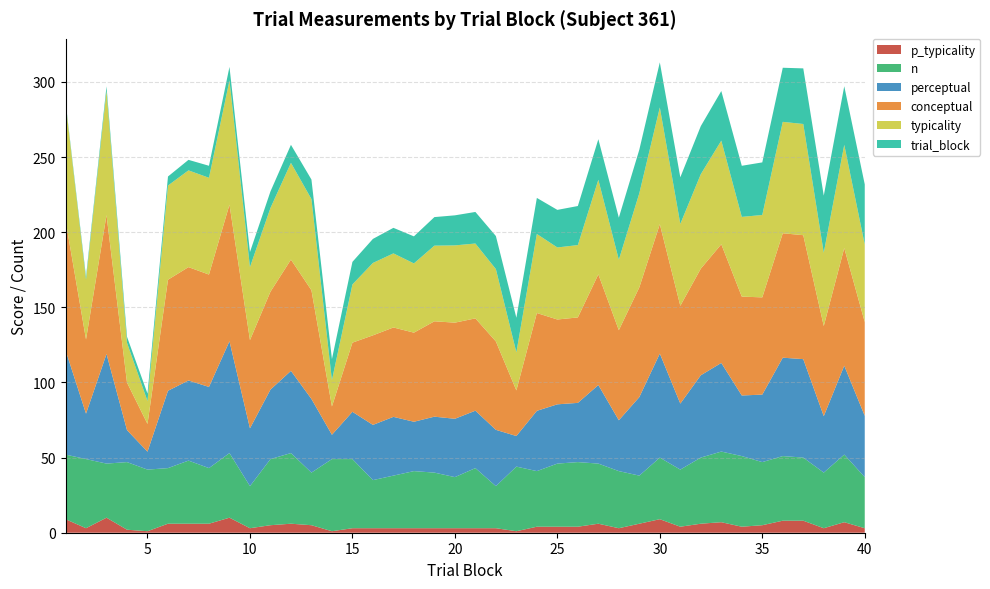

Reading left to right, extract all data points from this chart.

typicality: 1=78.0	2=39.8	3=82.7	4=26.5	5=15.2	6=62.7	7=64.4	8=64.4	9=82.7	10=48.6	11=55.7	12=64.4	13=60.7	14=17.5	15=38.7	16=48.2	17=49.3	18=46.1	19=50.3	20=51.4	21=49.8	22=48.1	23=25.4	24=52.6	25=47.9	26=48.1	27=63.0	28=46.9	29=62.6	30=77.7	31=54.5	32=62.9	33=69.0	34=53.0	35=54.8	36=74.1	37=74.0	38=48.8	39=68.7	40=51.6
conceptual: 1=86.5	2=49.4	3=92.4	4=31.6	5=18.5	6=73.9	7=75.4	8=74.8	9=90.9	10=58.7	11=65.2	12=74.0	13=72.3	14=18.9	15=46.0	16=59.6	17=59.5	18=59.3	19=63.5	20=64.0	21=61.4	22=58.8	23=30.4	24=65.1	25=56.5	26=56.9	27=73.6	28=60.0	29=73.0	30=86.1	31=65.1	32=71.0	33=79.0	34=65.8	35=64.7	36=82.8	37=82.5	38=60.0	39=78.3	40=62.4
perceptual: 1=69.5	2=30.2	3=72.9	4=21.3	5=11.9	6=51.5	7=53.3	8=54.0	9=74.4	10=38.5	11=46.2	12=54.7	13=49.0	14=16.2	15=31.5	16=36.8	17=39.1	18=32.8	19=37.2	20=38.8	21=38.2	22=37.5	23=20.4	24=40.1	25=39.4	26=39.4	27=52.3	28=33.8	29=52.2	30=69.2	31=43.9	32=54.8	33=59.0	34=40.3	35=44.9	36=65.5	37=65.5	38=37.6	39=59.1	40=40.8
n: 1=43.0	2=46.0	3=36.0	4=45.0	5=41.0	6=37.0	7=42.0	8=37.0	9=43.0	10=28.0	11=44.0	12=47.0	13=35.0	14=48.0	15=46.0	16=32.0	17=35.0	18=38.0	19=37.0	20=34.0	21=40.0	22=28.0	23=43.0	24=37.0	25=42.0	26=43.0	27=40.0	28=38.0	29=32.0	30=41.0	31=38.0	32=44.0	33=47.0	34=47.0	35=42.0	36=43.0	37=42.0	38=37.0	39=45.0	40=34.0
trial_block: 1=1.0	2=2.0	3=3.0	4=4.0	5=5.0	6=6.0	7=7.0	8=8.0	9=9.0	10=10.0	11=11.0	12=12.0	13=13.0	14=14.0	15=15.0	16=16.0	17=17.0	18=18.0	19=19.0	20=20.0	21=21.0	22=22.0	23=23.0	24=24.0	25=25.0	26=26.0	27=27.0	28=28.0	29=29.0	30=30.0	31=31.0	32=32.0	33=33.0	34=34.0	35=35.0	36=36.0	37=37.0	38=38.0	39=39.0	40=40.0
p_typicality: 1=9.0	2=3.0	3=10.0	4=2.0	5=1.0	6=6.0	7=6.0	8=6.0	9=10.0	10=3.0	11=5.0	12=6.0	13=5.0	14=1.0	15=3.0	16=3.0	17=3.0	18=3.0	19=3.0	20=3.0	21=3.0	22=3.0	23=1.0	24=4.0	25=4.0	26=4.0	27=6.0	28=3.0	29=6.0	30=9.0	31=4.0	32=6.0	33=7.0	34=4.0	35=5.0	36=8.0	37=8.0	38=3.0	39=7.0	40=3.0